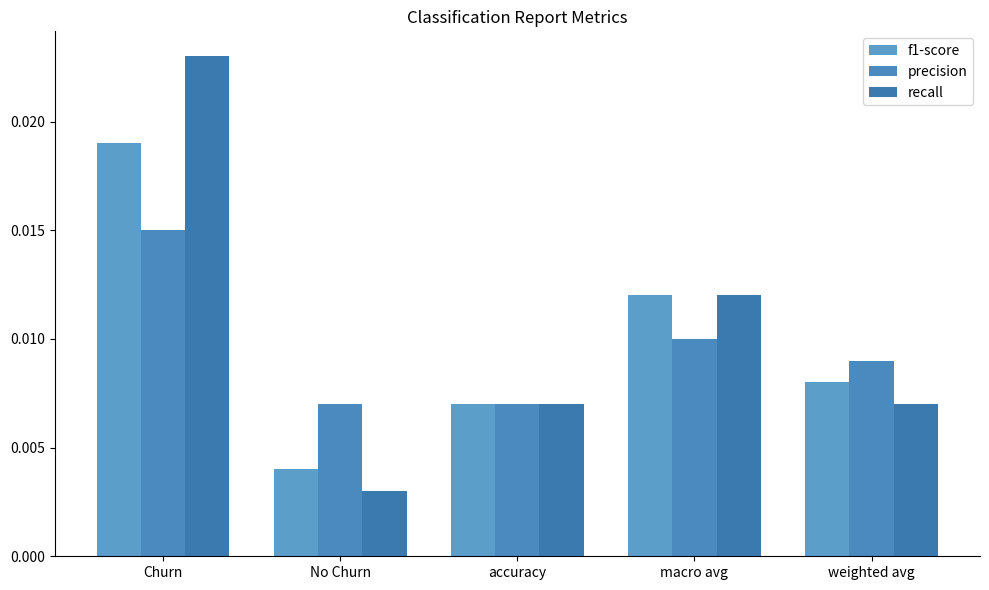

Which series changed the most between Churn and No Churn?

recall